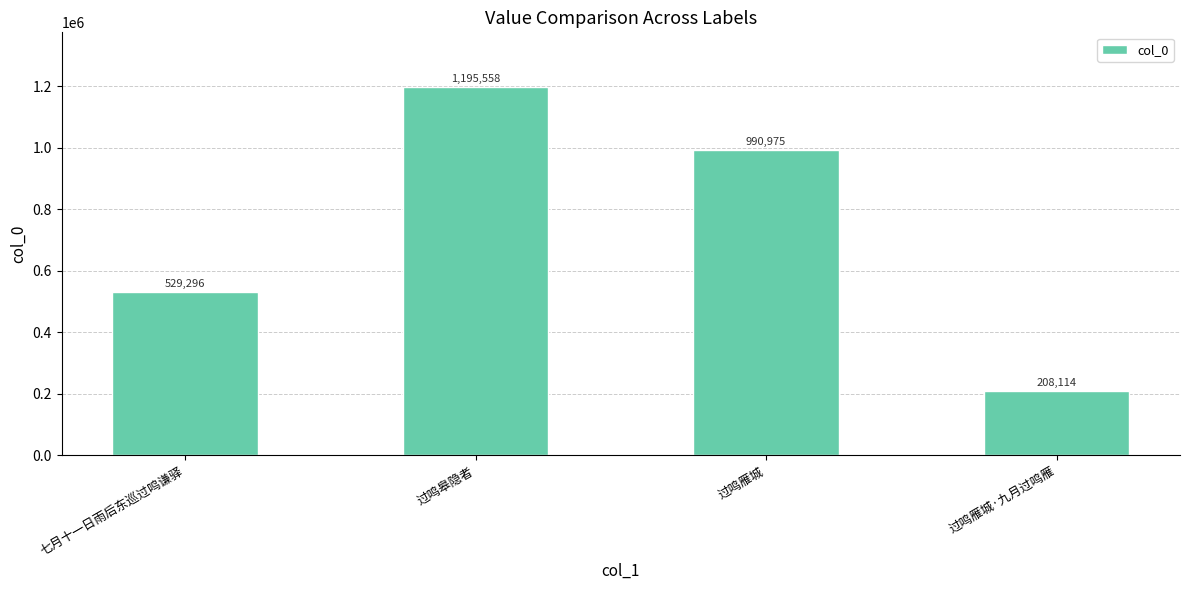

Read the value at 过鸣雁城, to the nearest 100.

991000